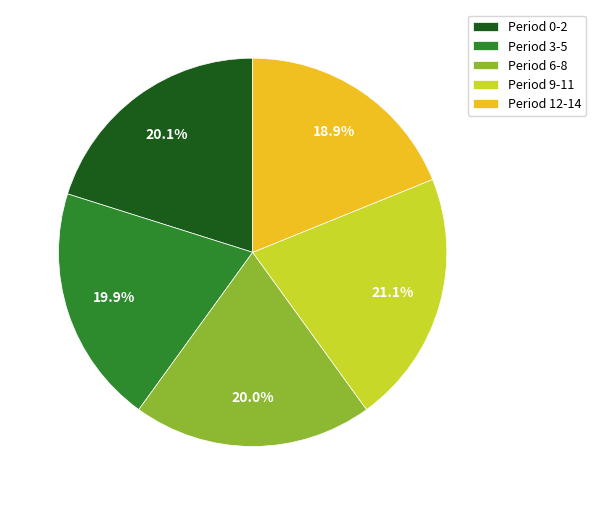

What portion of the pie excludes Period 9-11?

78.9%